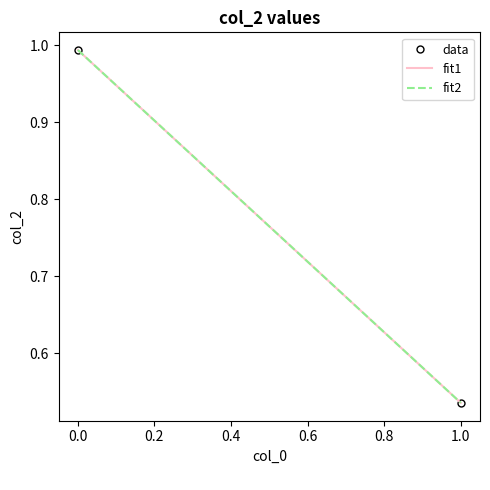

Is it true that data equals 0.2 at 1.0?

False